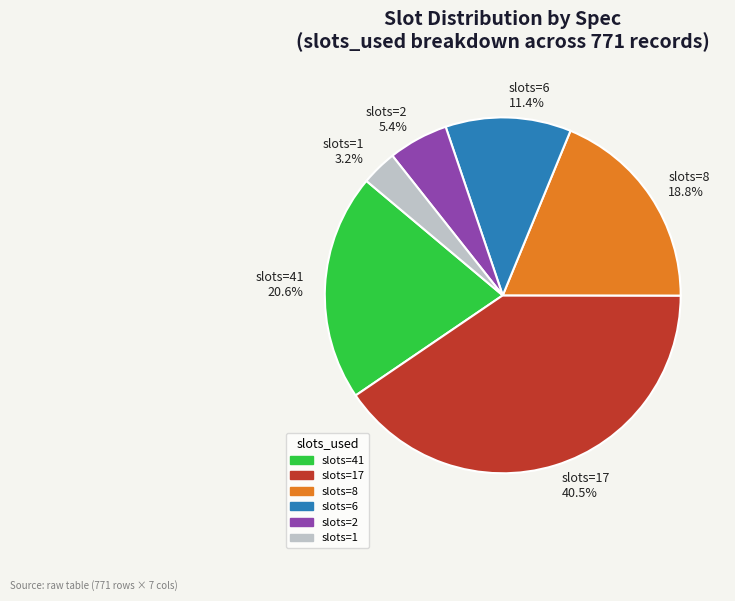

Rank the categories by value from highest to lowest.

slots=17 40.5%, slots=41 20.6%, slots=8 18.8%, slots=6 11.4%, slots=2 5.4%, slots=1 3.2%